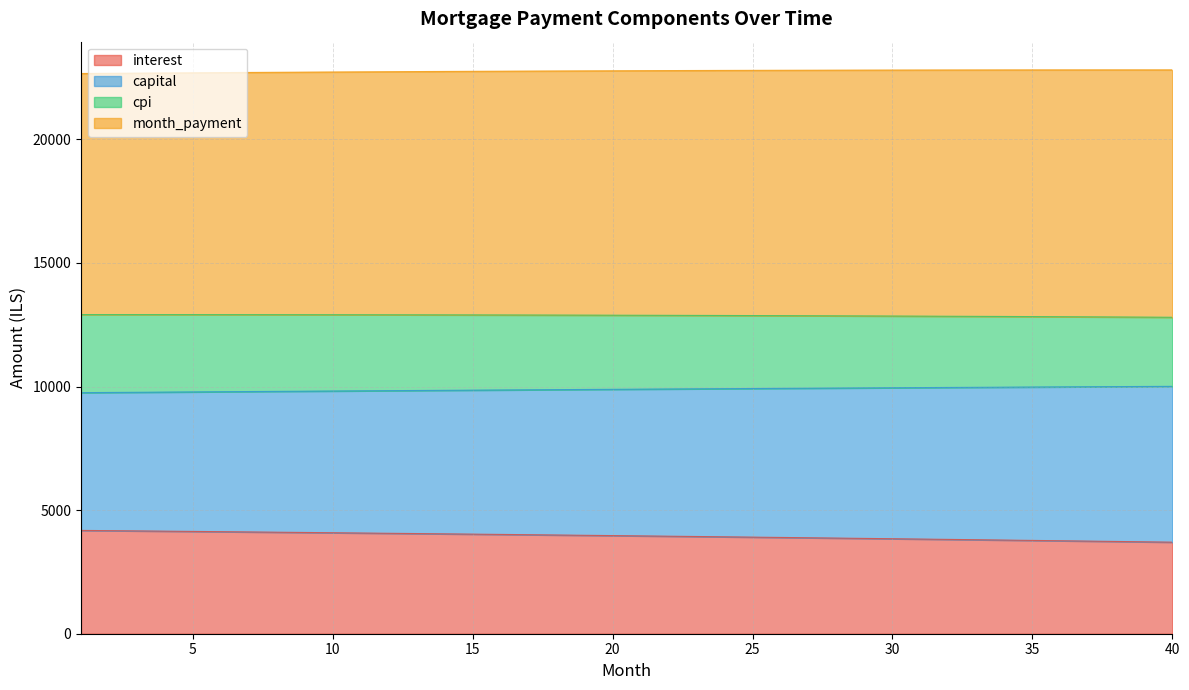

The interest series shows 3982.2 at 19. True or false?

True